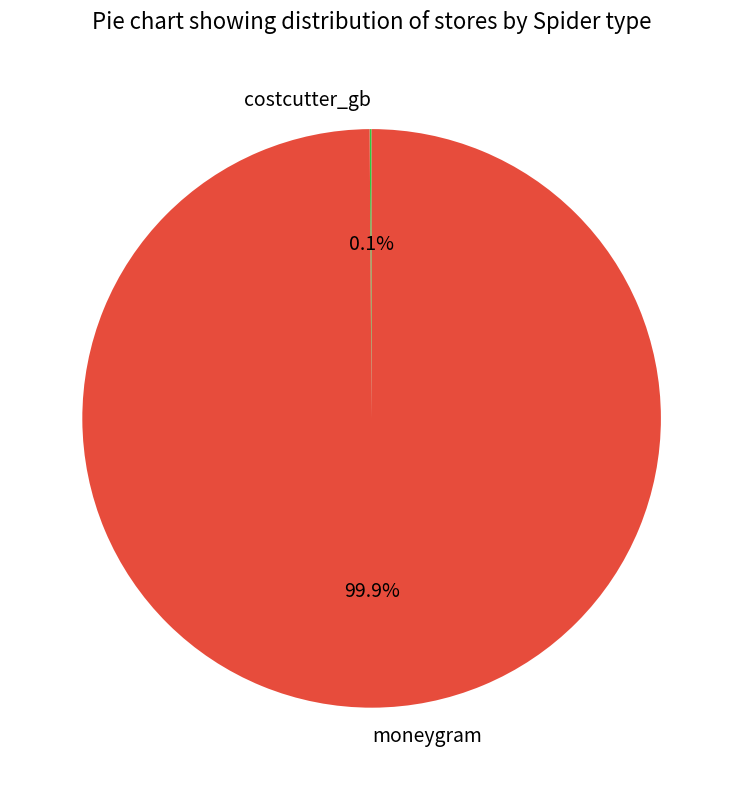

Which slice is the largest?

moneygram